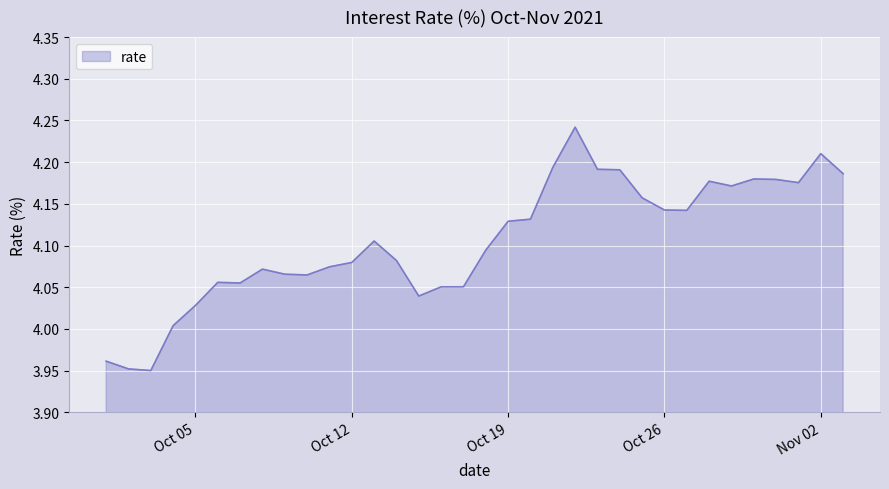

What is the difference between the maximum and minimum values?

0.3